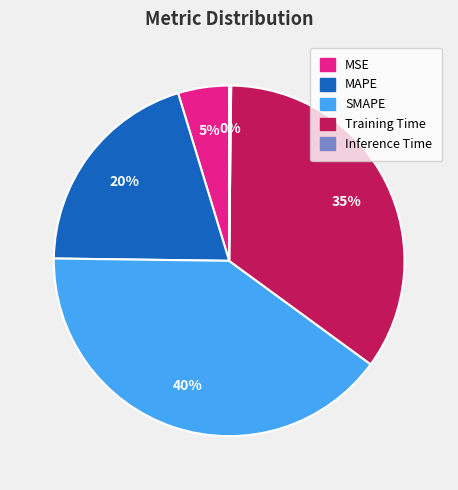

To the nearest percent, what is the difference between the SMAPE and MAPE slice percentages?

20%